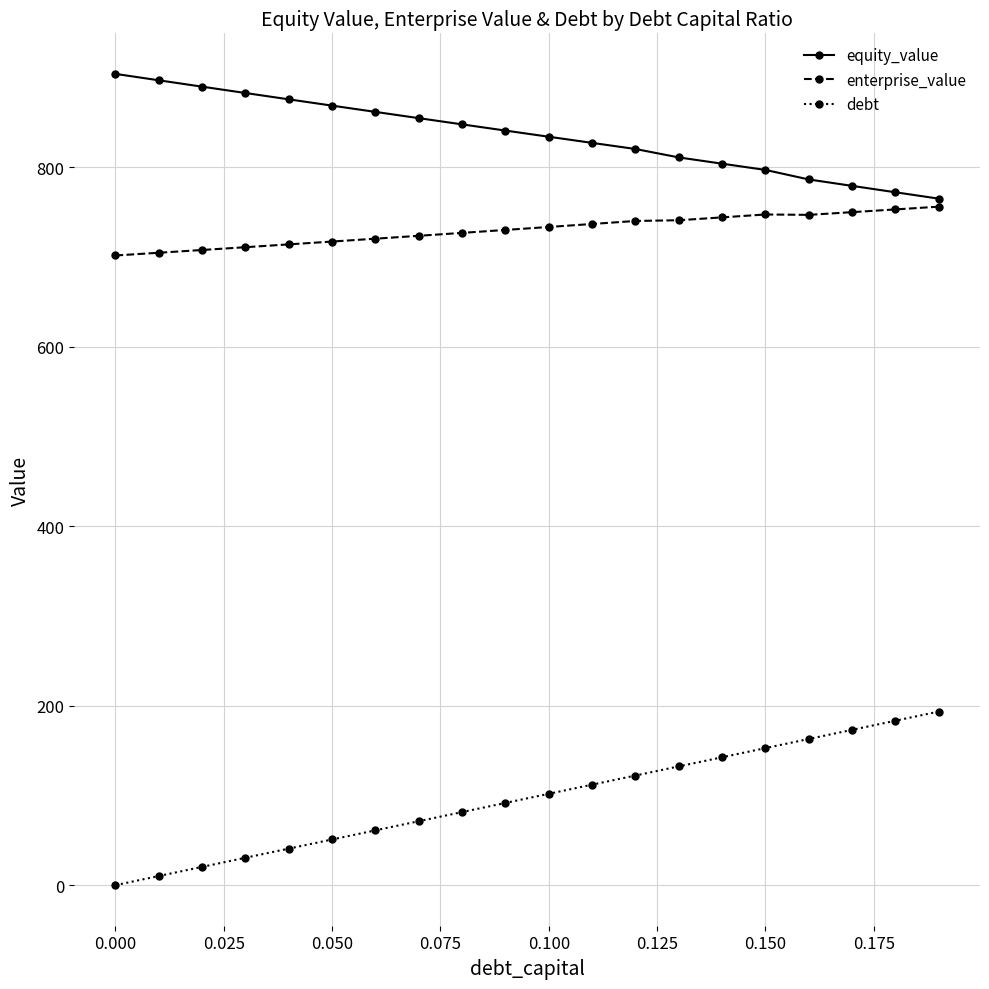

What is the greatest value displayed?

903.8